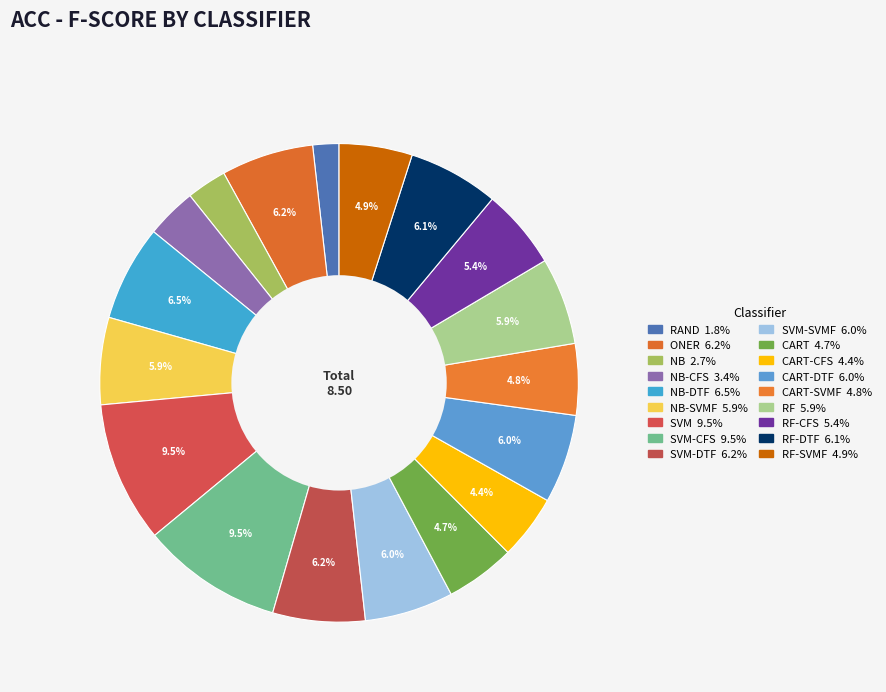

Count the number of slices in the pie.

18